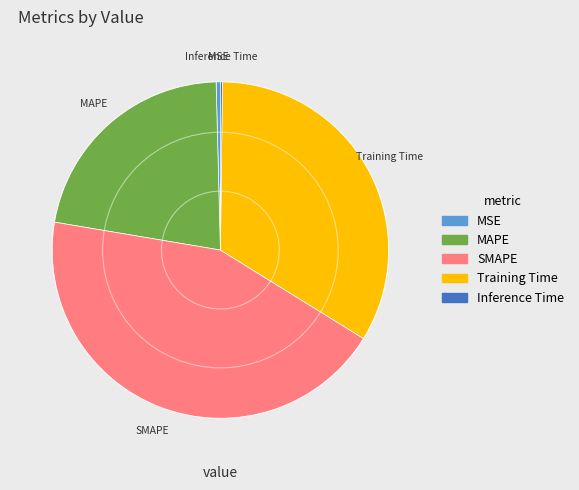

The SMAPE slice represents 44% of the pie. True or false?

True